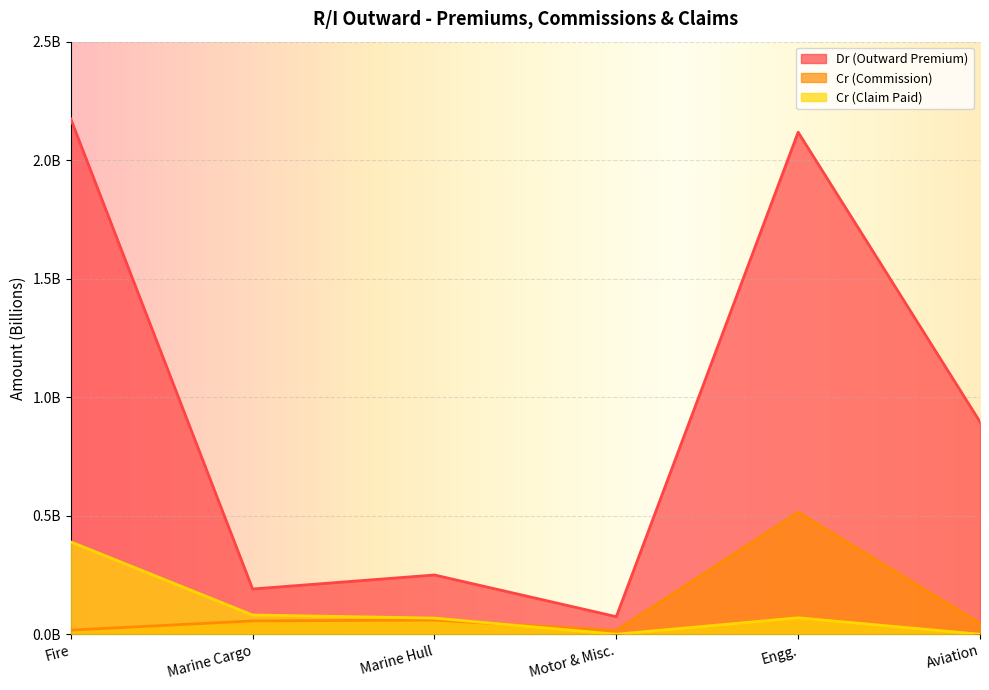

How many interior local valleys does the Dr (Outward Premium) series have?

2